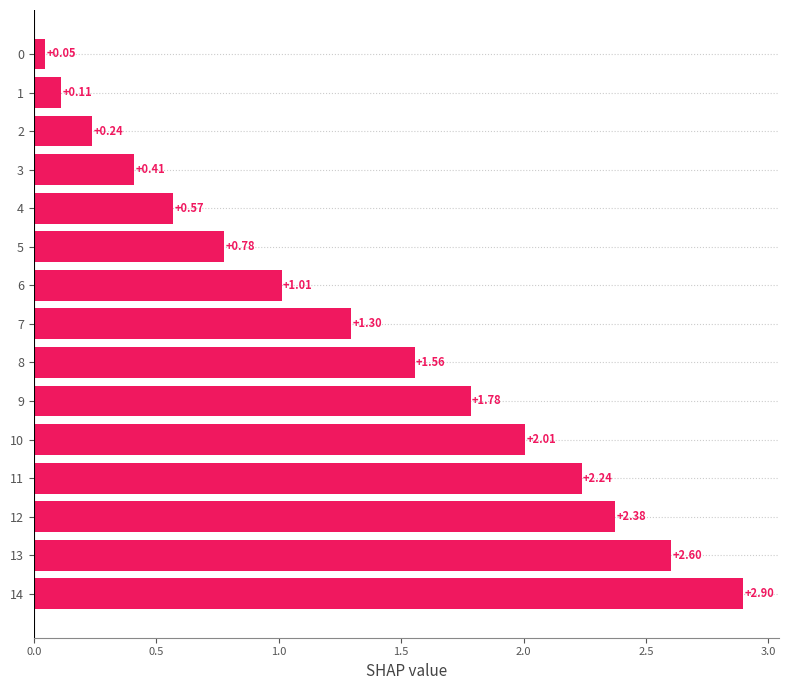

Are the bars horizontal?

Yes